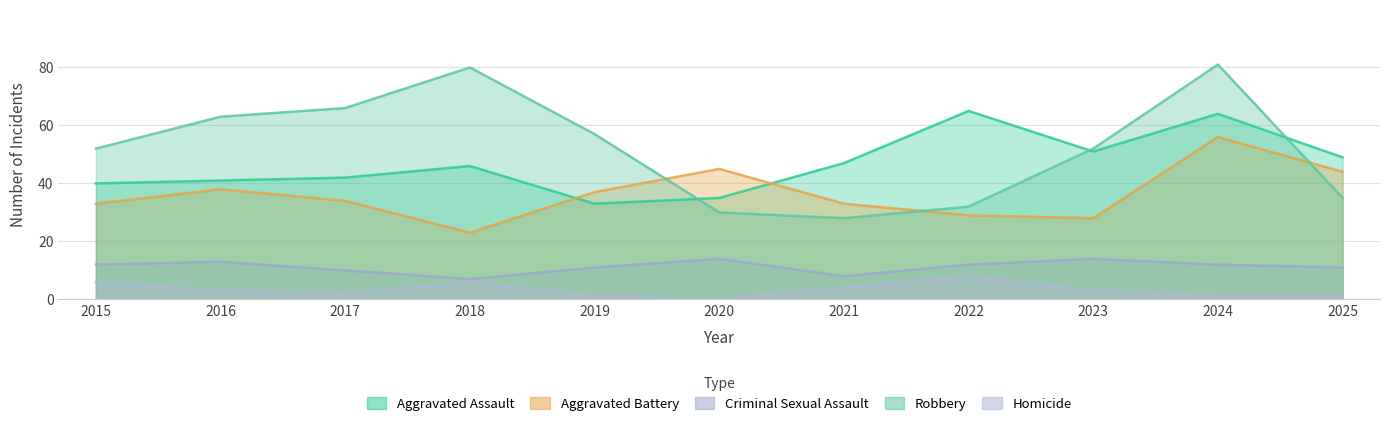

How many data points does each series have?

11